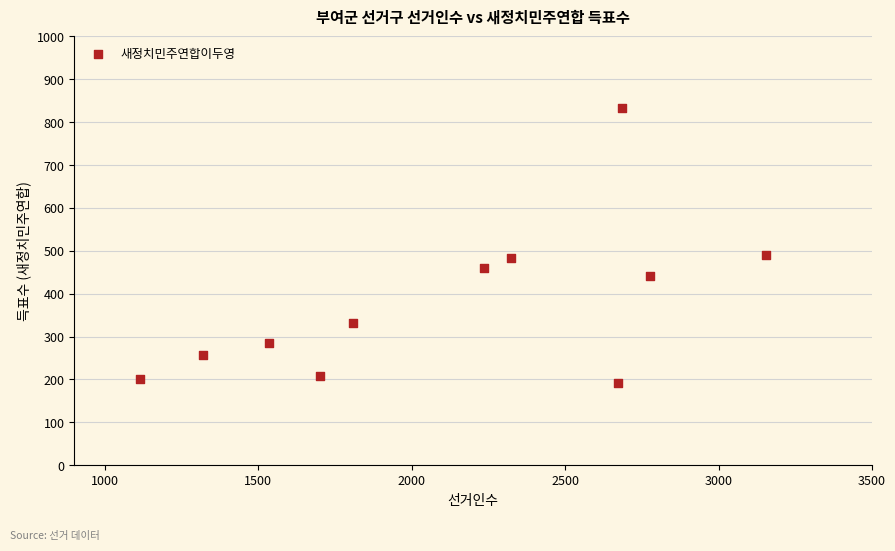

What is the range of X values (max minus min)?

2043